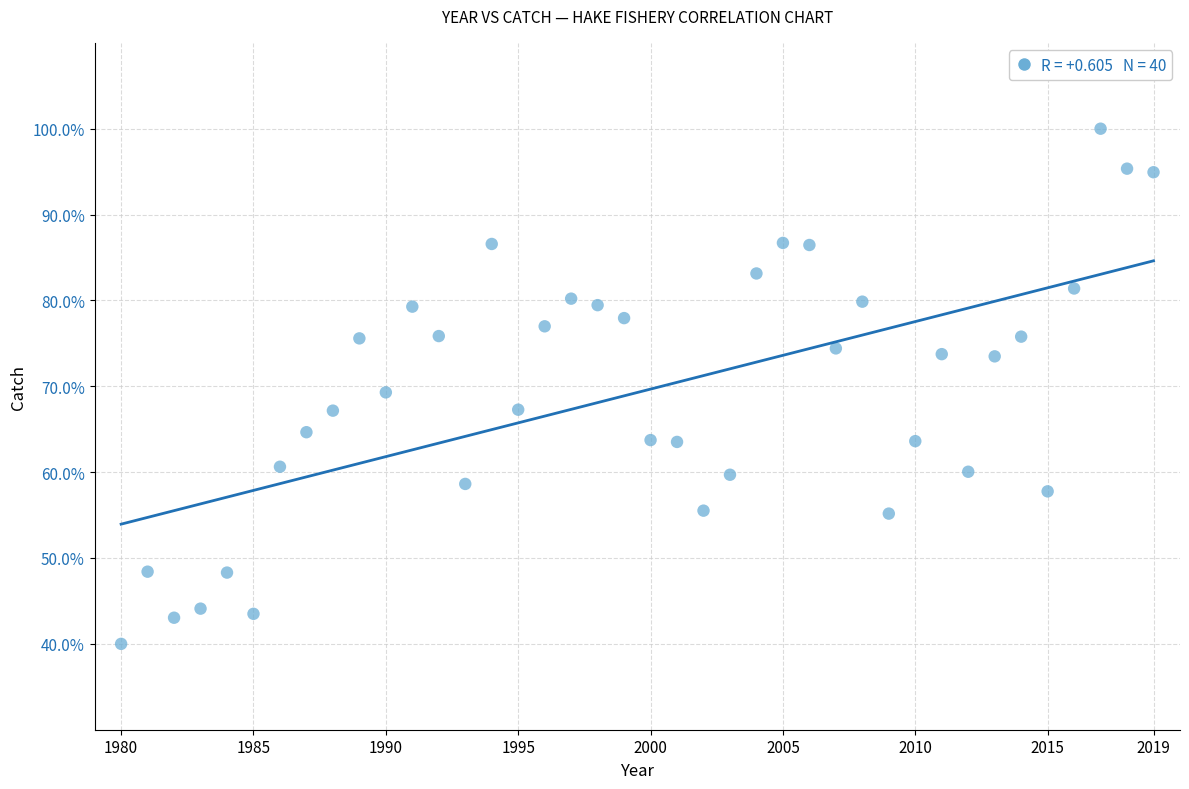

What is the range of X values (max minus min)?

39.0